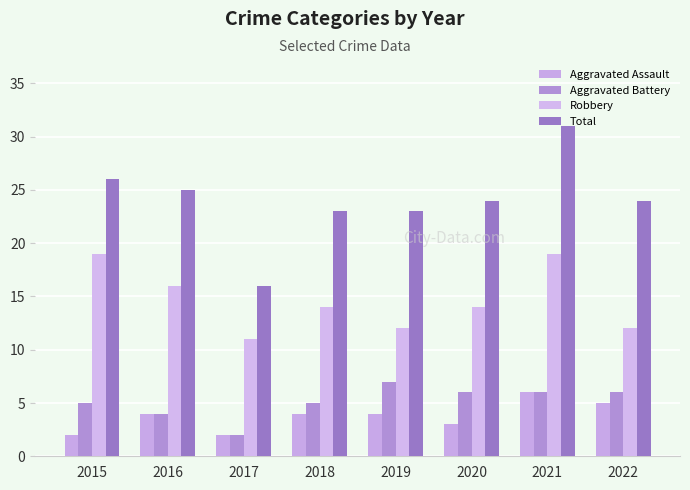

What are all the series names shown in the legend?

Aggravated Assault, Aggravated Battery, Robbery, Total